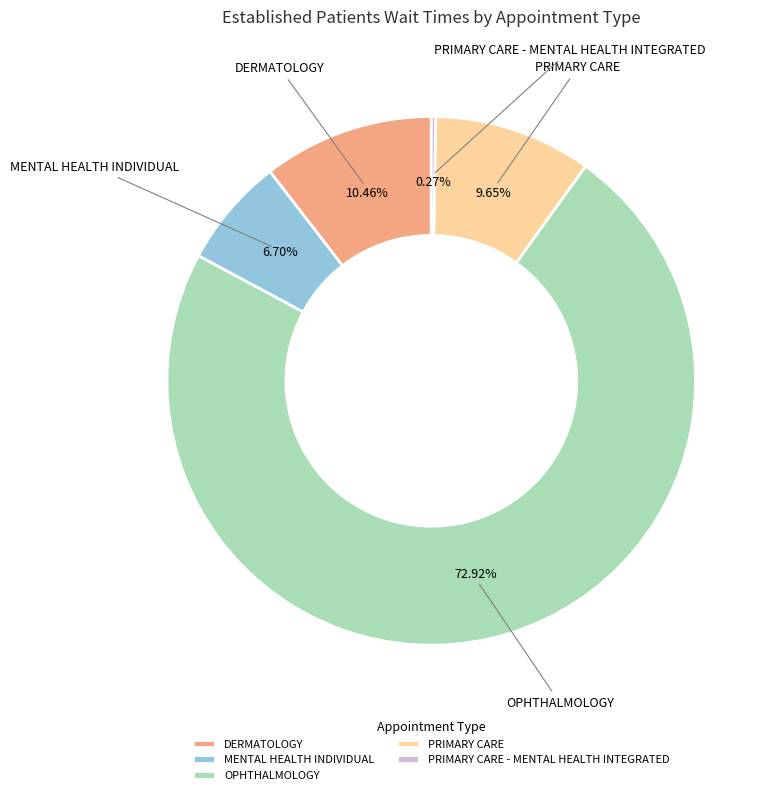

Is the sum of DERMATOLOGY and MENTAL HEALTH INDIVIDUAL greater than half?

No